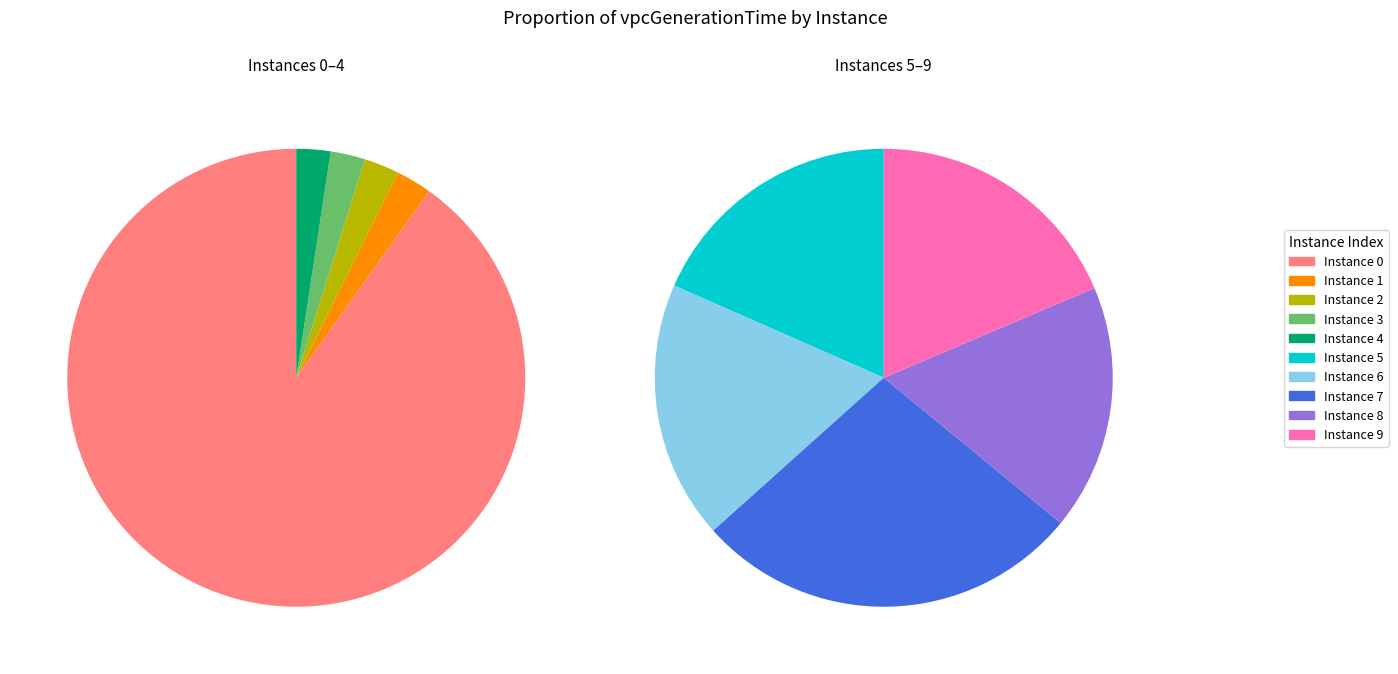

To the nearest percent, what is the average slice percentage?

10%